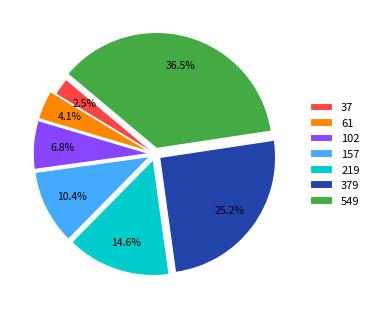

What is the smallest slice in the pie chart?

37